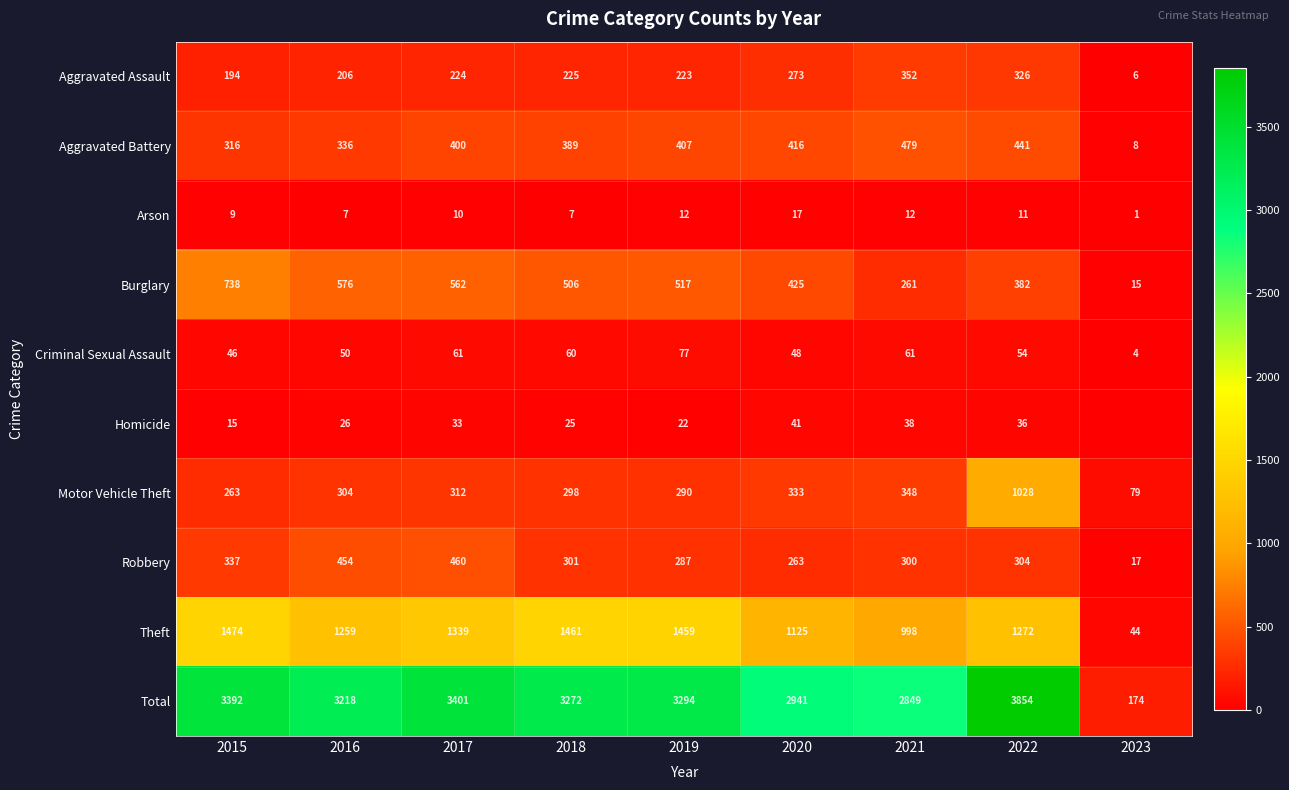

Is it true that Robbery equals 98 at 2022?

False